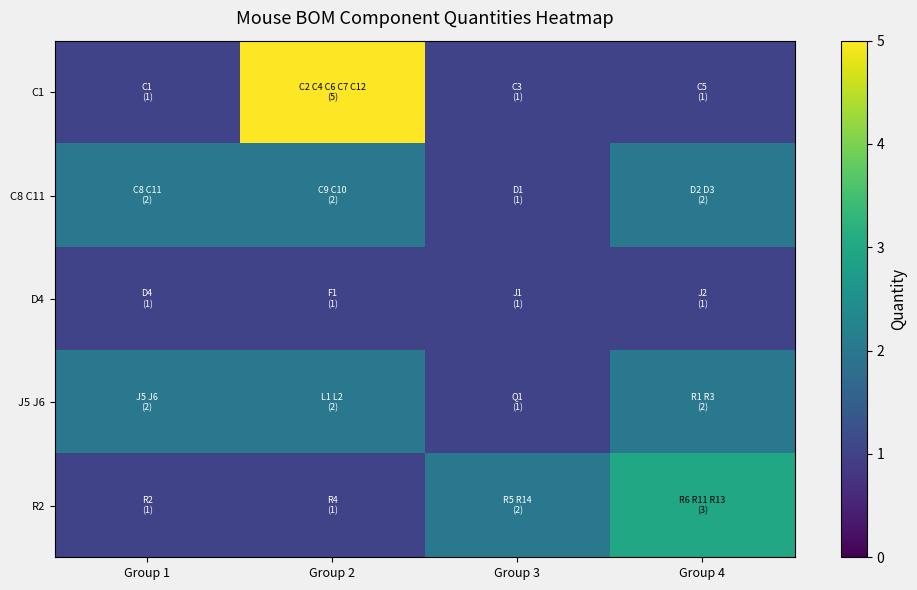

Which series has the largest range (max minus min)?

C1